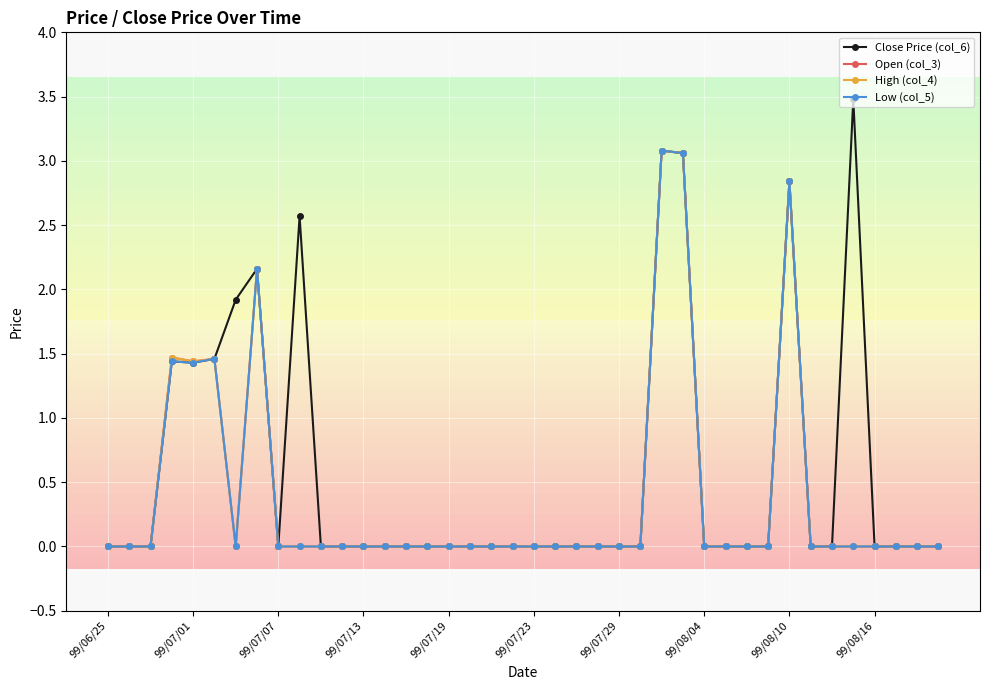

What is the maximum value shown in the chart?

3.5